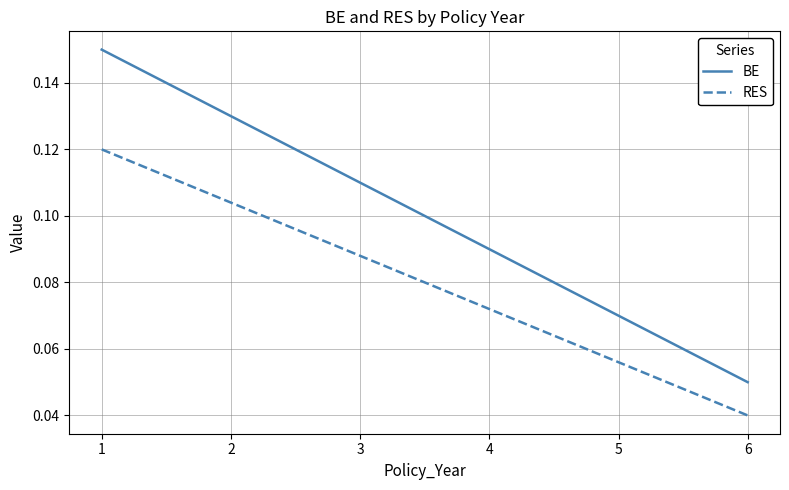

At 6, list the series in order from largest to smallest.

BE, RES